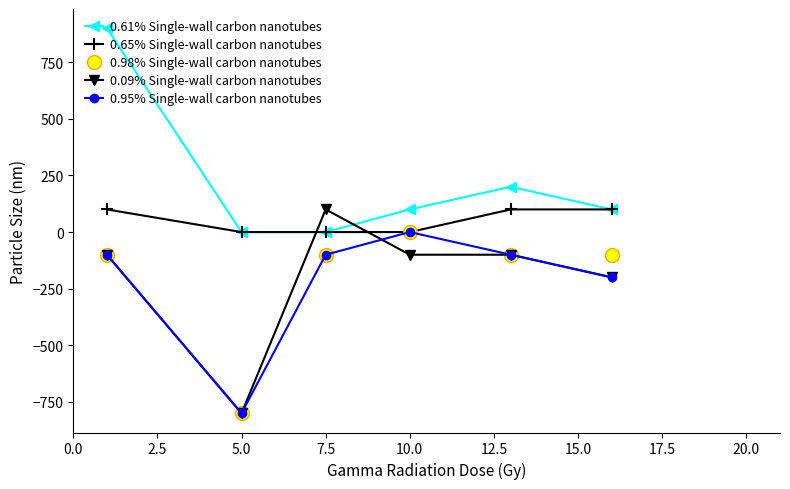

What is the value of the 0.95% Single-wall carbon nanotubes point at the 1st from the left?

-100